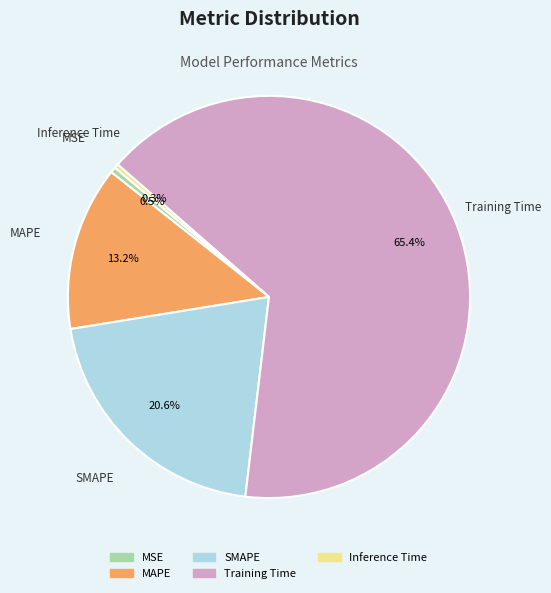

How much of the chart is everything except MSE?

99.5%